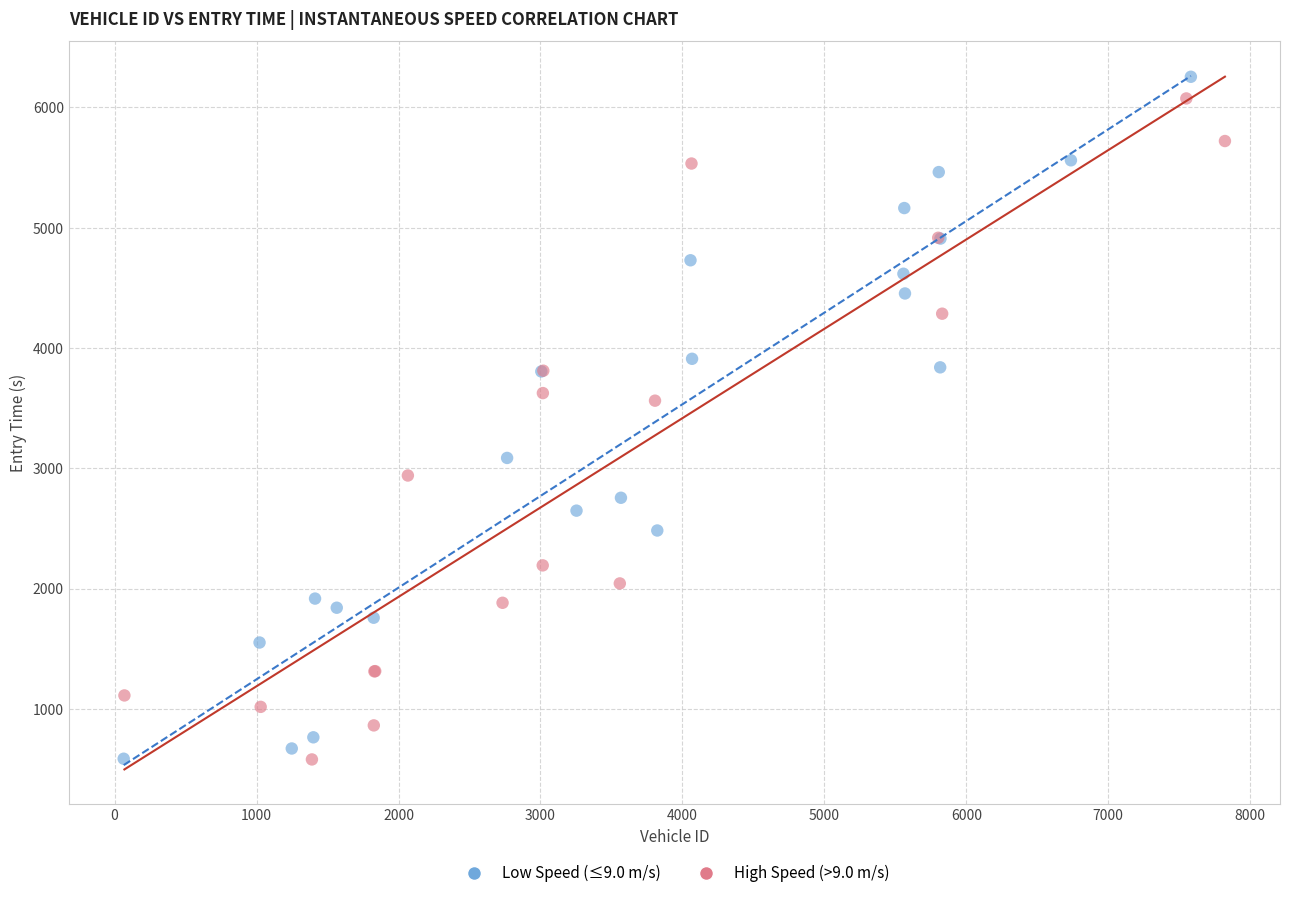

What are all the series names shown in the legend?

Low Speed (≤9.0 m/s), High Speed (>9.0 m/s)